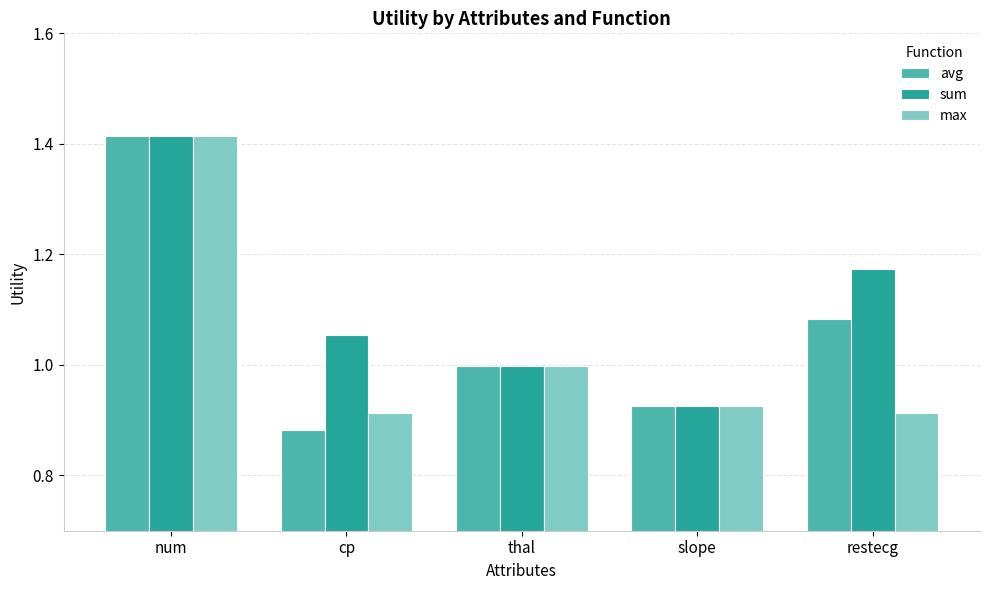

The value of sum at num is 0.7. True or false?

False